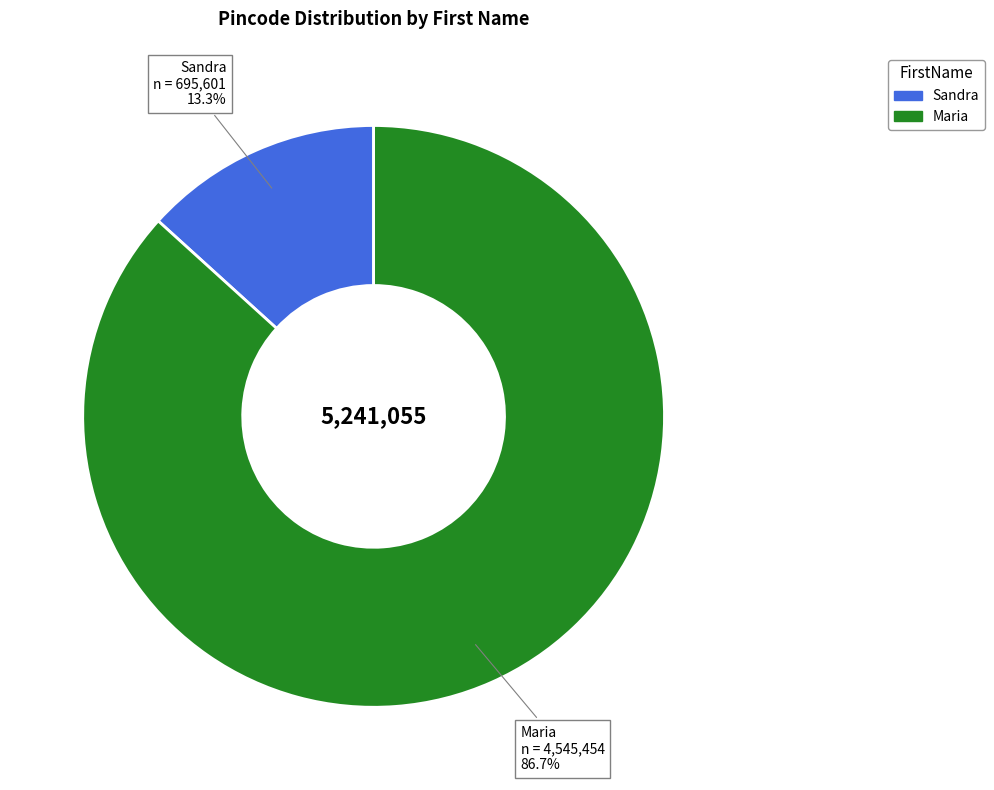

Count the number of slices in the pie.

2